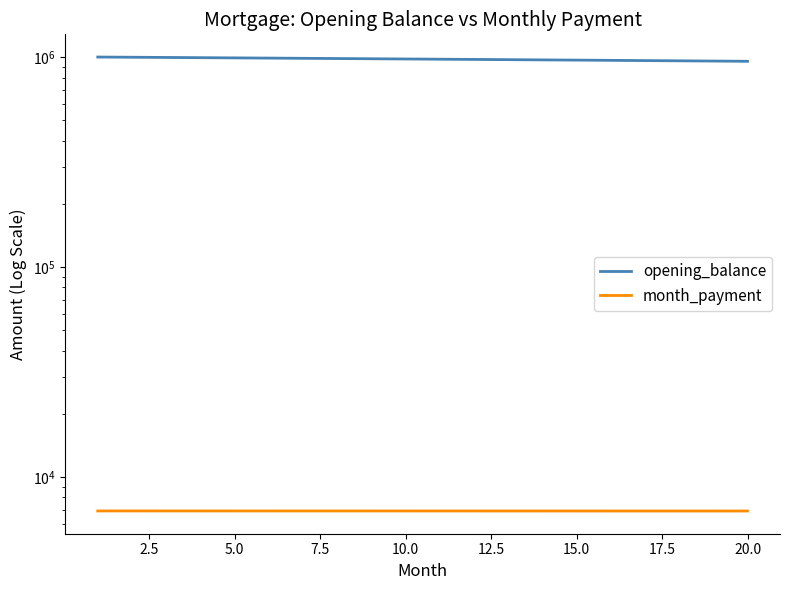

What is the difference between the second highest and second lowest values in the opening_balance series?

40933.2